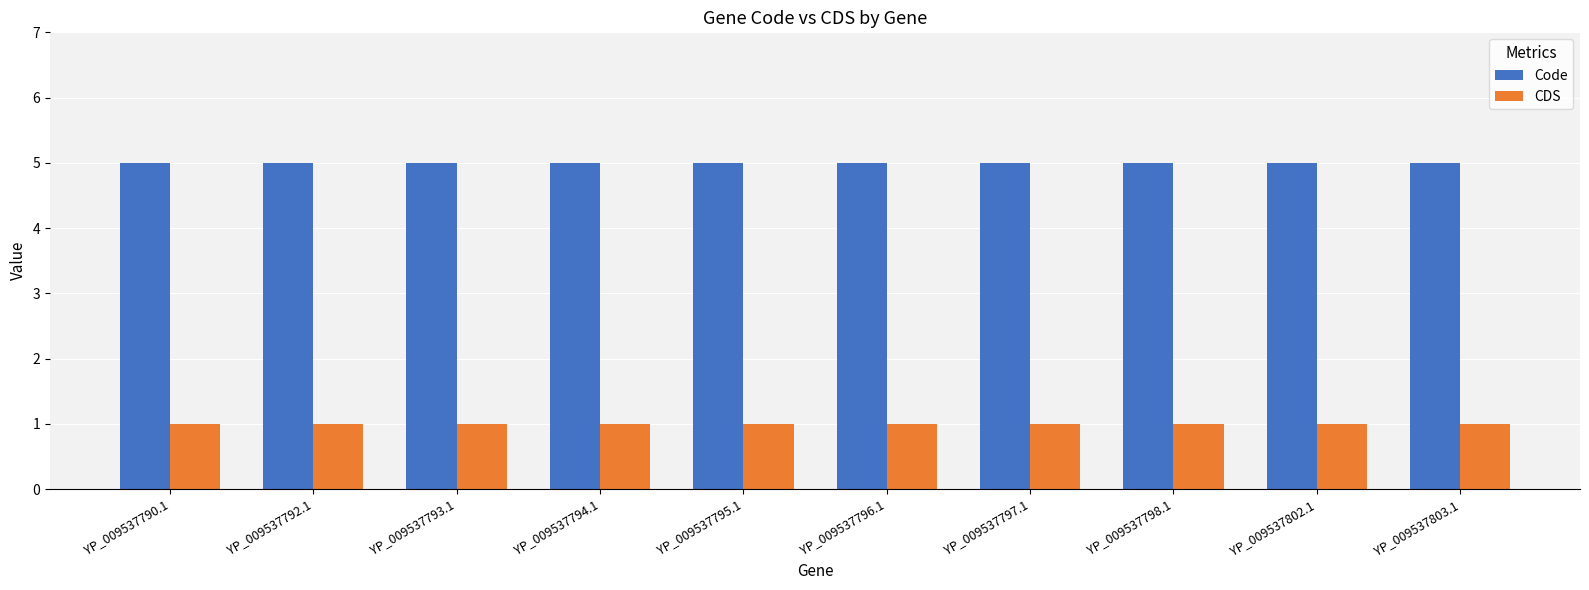

What is the greatest value displayed?

5